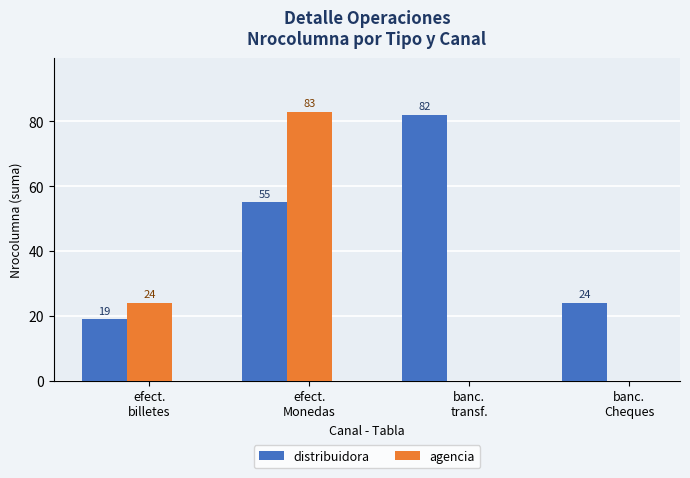

Which series has the largest total across all categories?

distribuidora